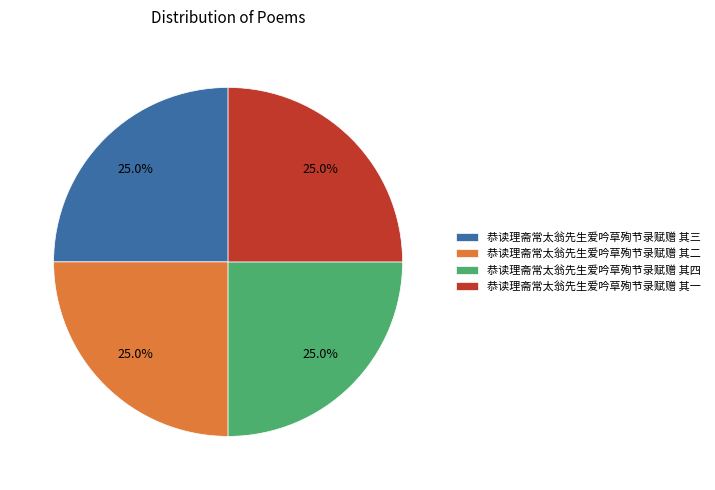

Is it true that 恭读理斋常太翁先生爱吟草殉节录赋赠 其二 is 25% of the pie?

True